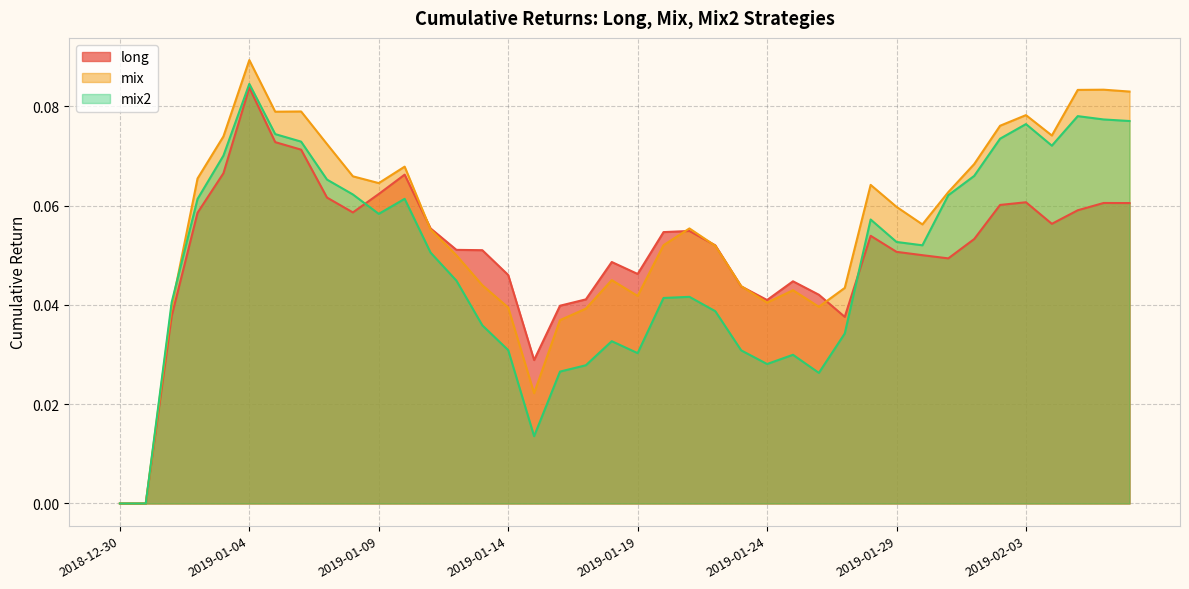

Which series has the largest total across all categories?

mix